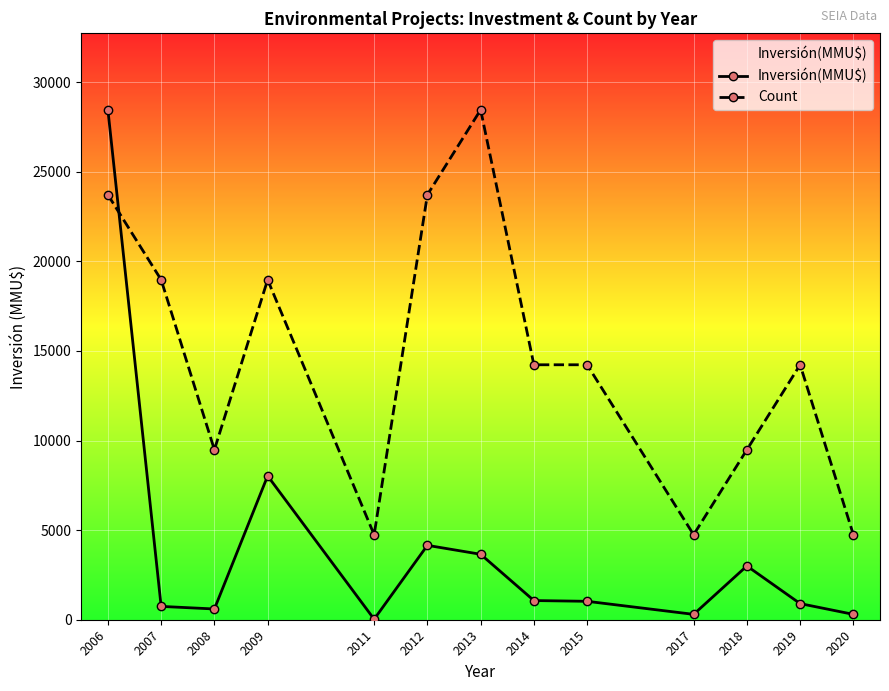

Which label corresponds to the smallest value in the chart?

2011